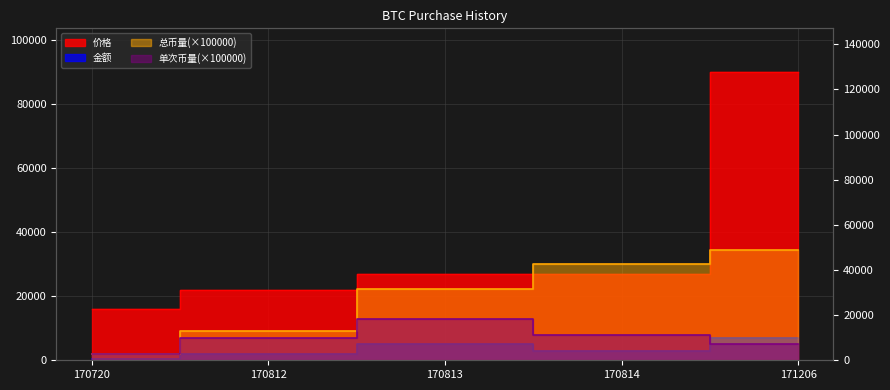

Rank the series at 170720 from lowest to highest value.

金额, 单次币量, 总币量, 价格